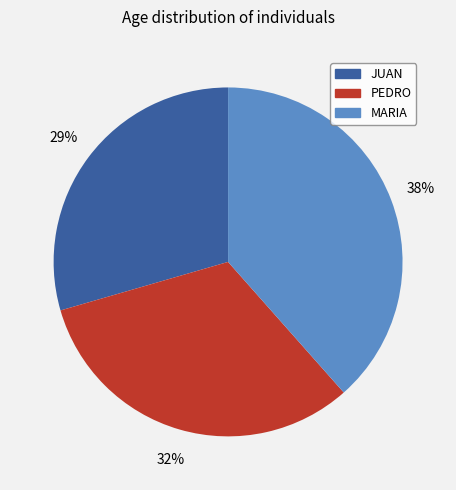

How many slices are in this pie chart?

3